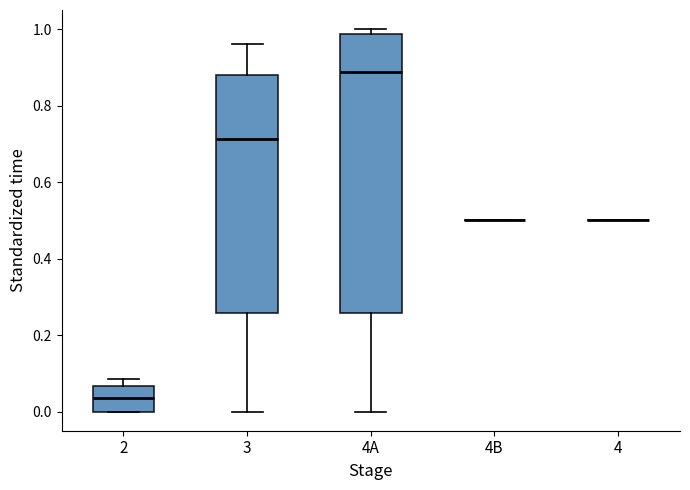

Comparing the boxes themselves (not the whiskers), which one is the tallest?

4A